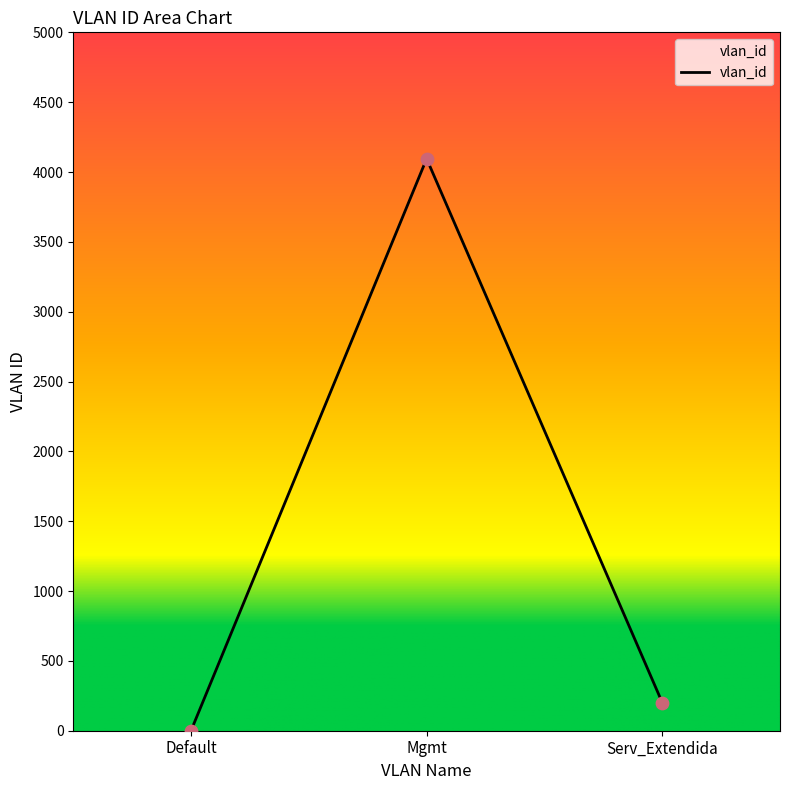

What is the ratio of the value at Mgmt to the value at Default?

4095.0